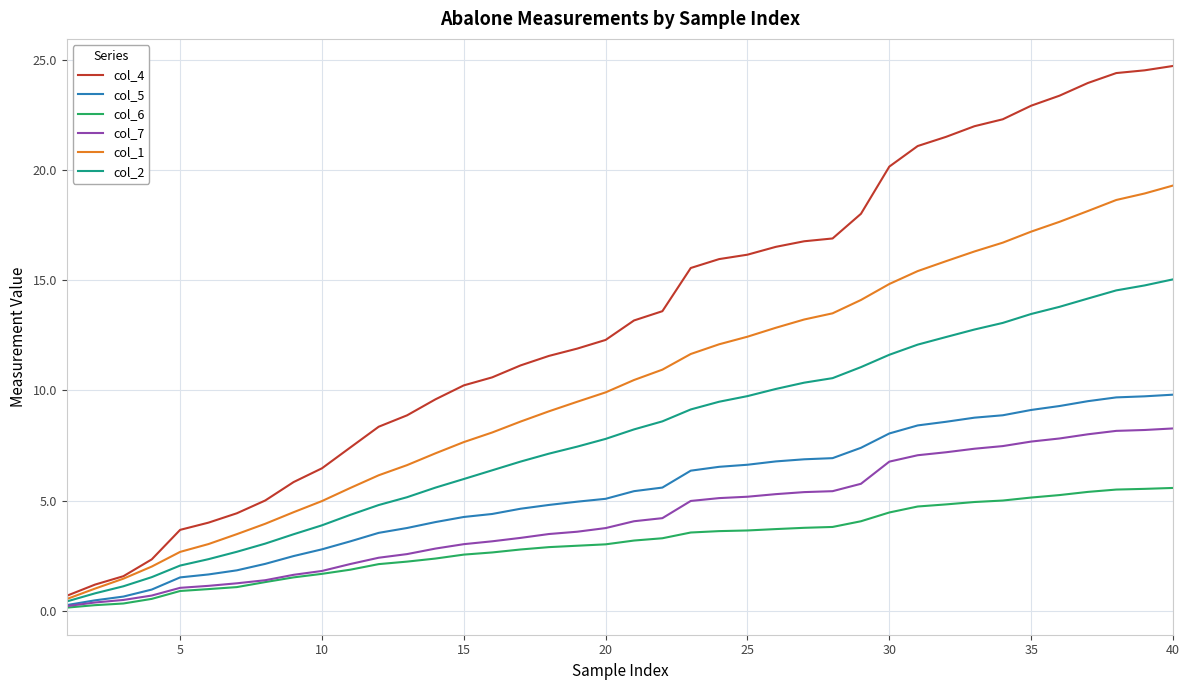

Which series has the largest range (max minus min)?

col_4